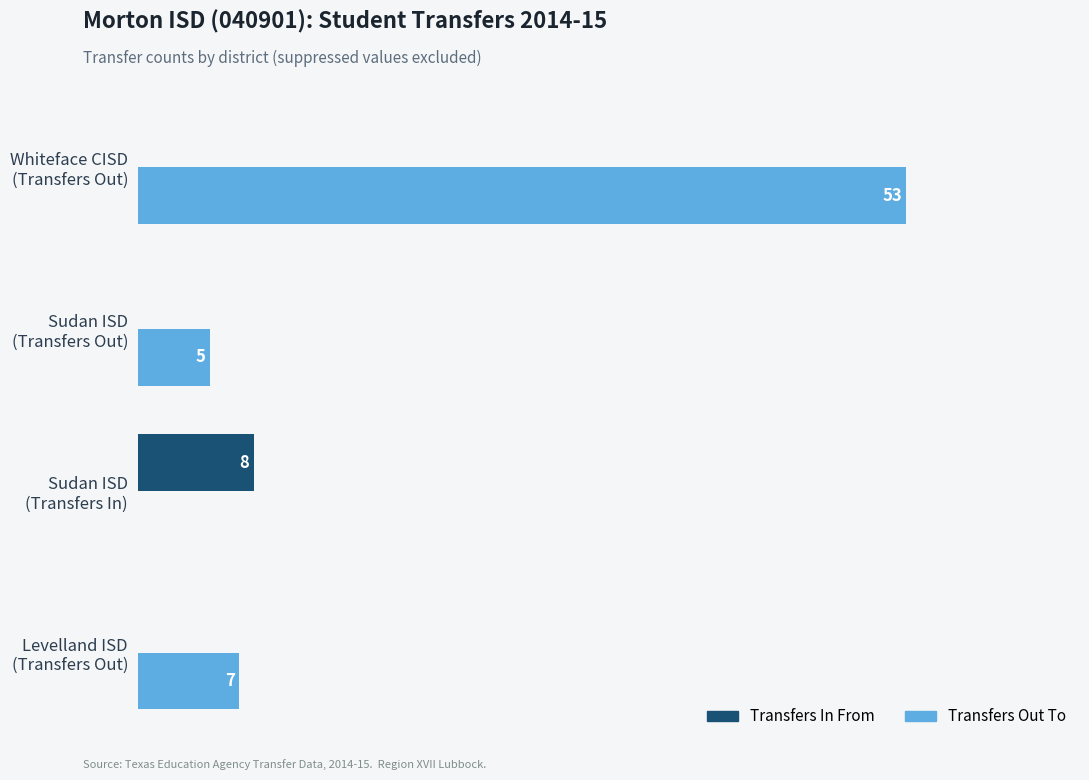

Which series has the largest total across all categories?

Transfers Out To